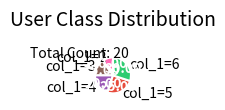

Is there any slice that represents more than half of the pie?

No